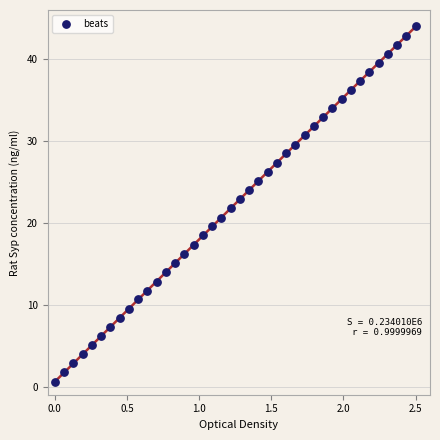

What is the range of Y values (max minus min)?

43.5